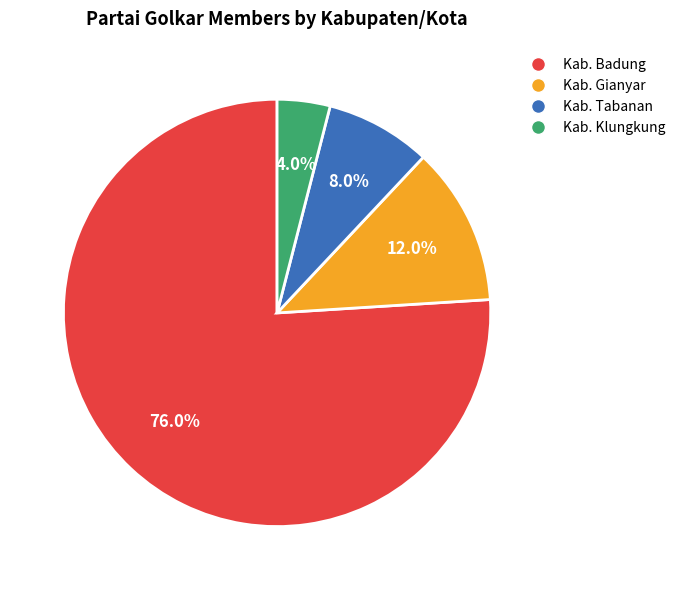

Is there a majority slice in this chart?

Yes